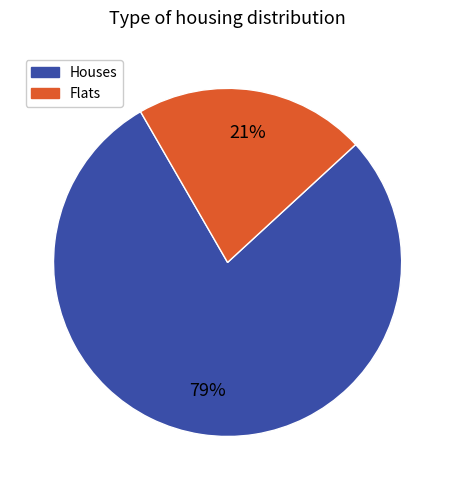

Count the number of slices in the pie.

2